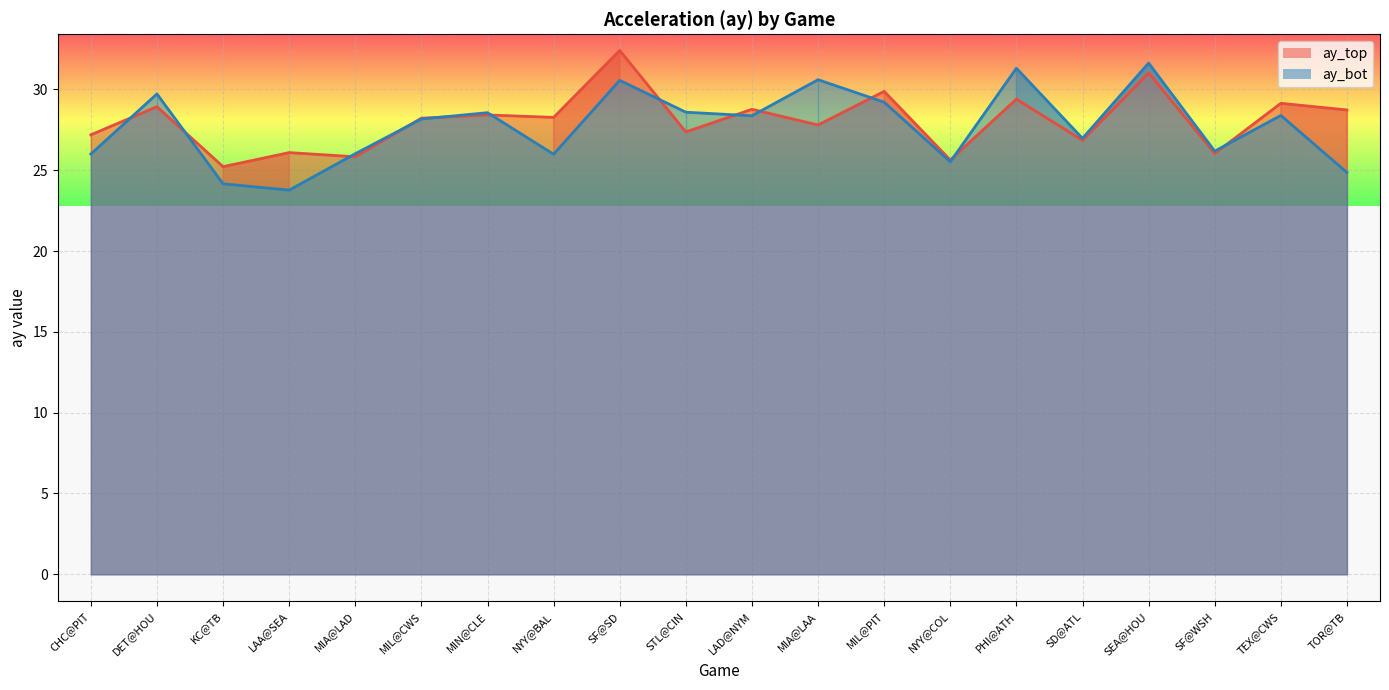

The ay_top series shows 28.3 at NYY@BAL. True or false?

True